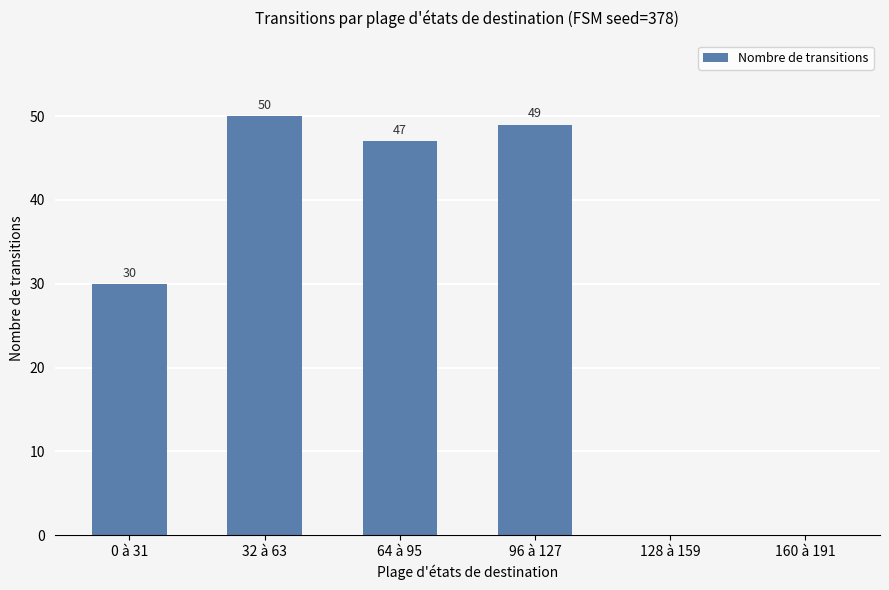

What is the sum of the values at 32 à 63 and 0 à 31?

80